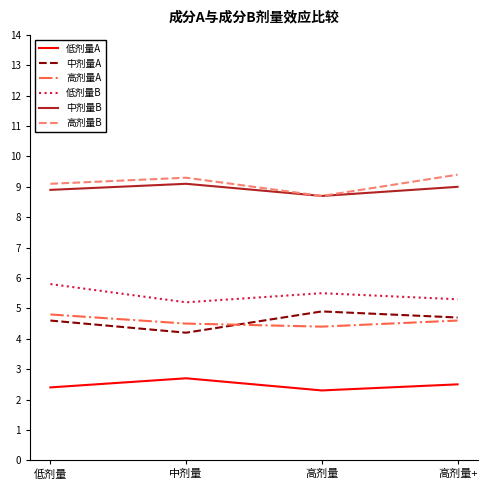

How many series are shown in this chart?

6